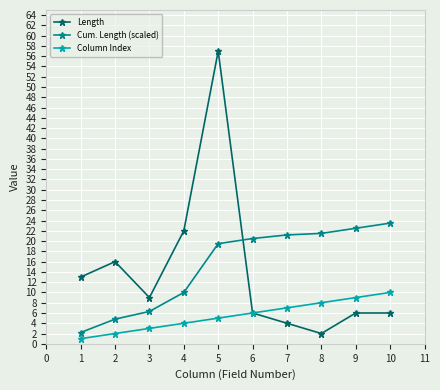

After their last crossing, which series has the higher values: Length or Cum. Length (scaled)?

Cum. Length (scaled)